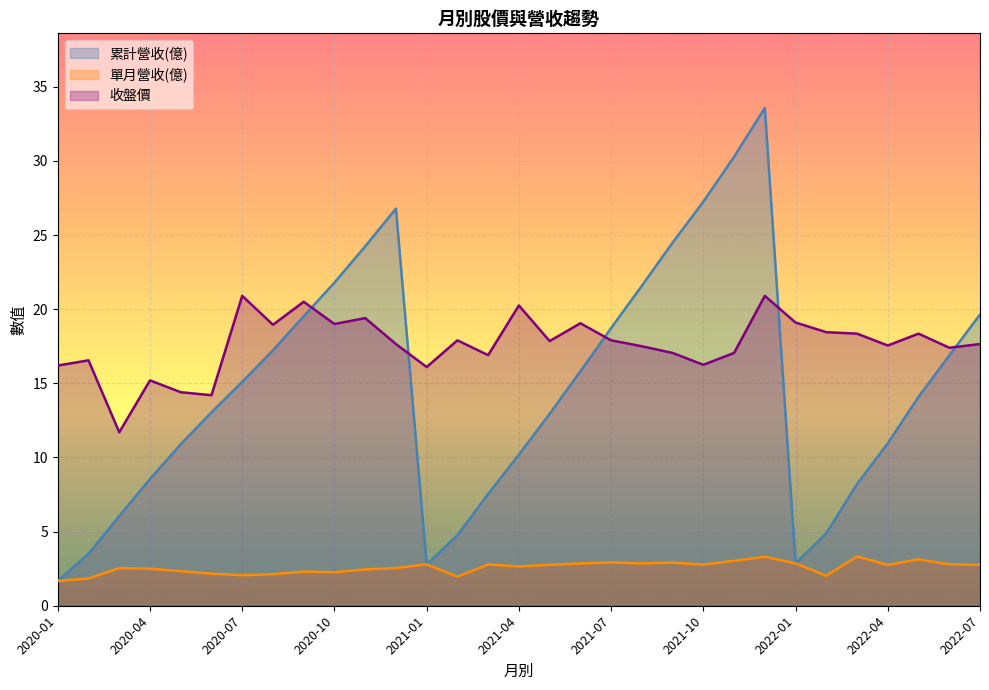

After their last crossing, which series has the higher values: 累計營收(億) or 收盤價?

累計營收(億)